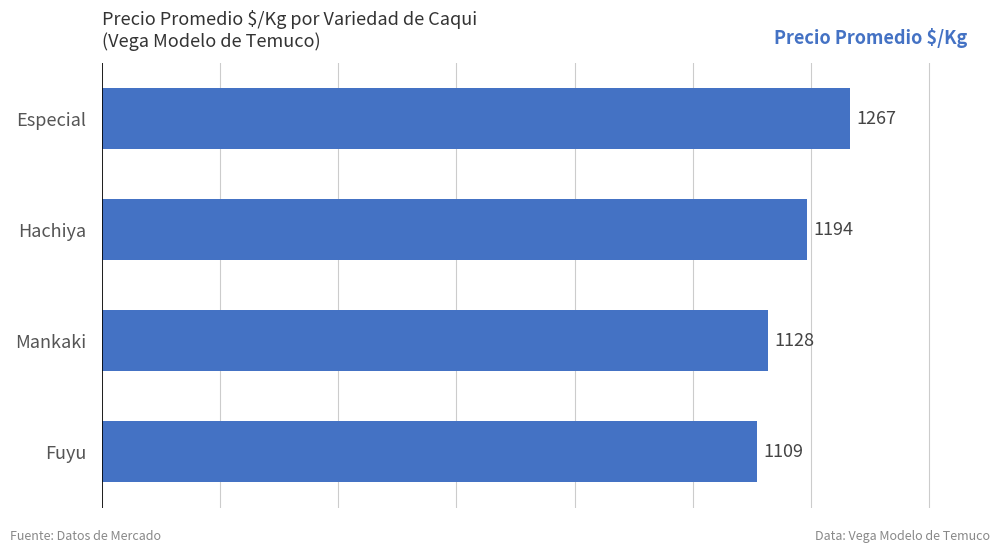

What is the difference between the maximum and minimum values?

158